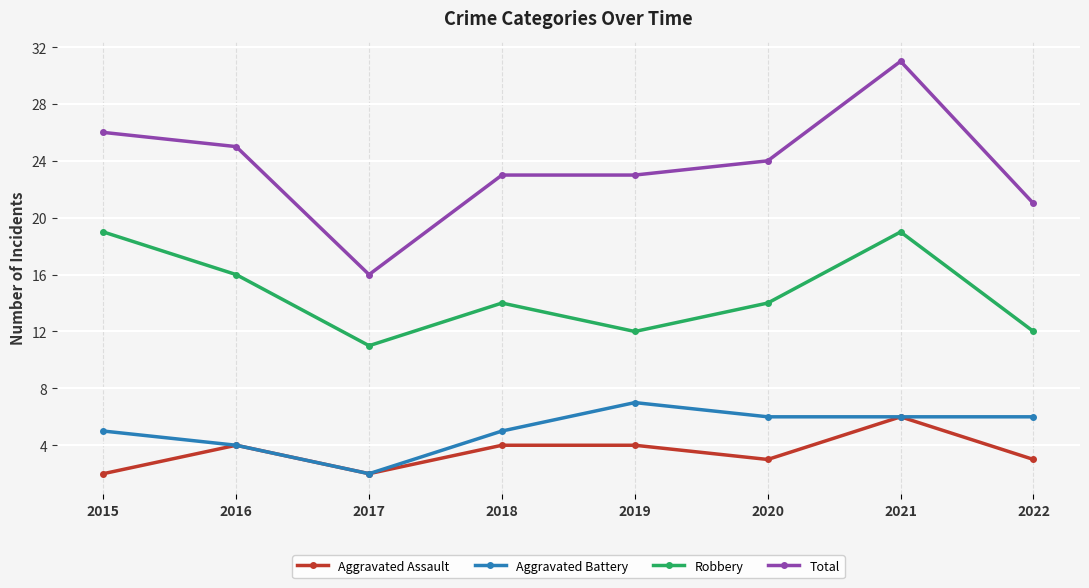

True or false: Robbery and Total cross at least once.

False